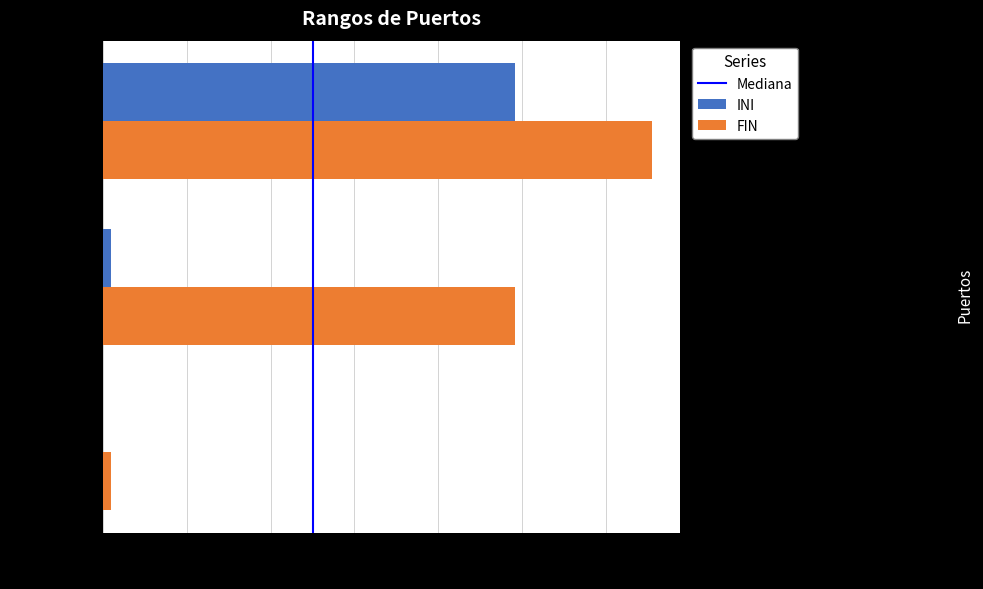

At which category is the sum across all series the highest?

dinamicos